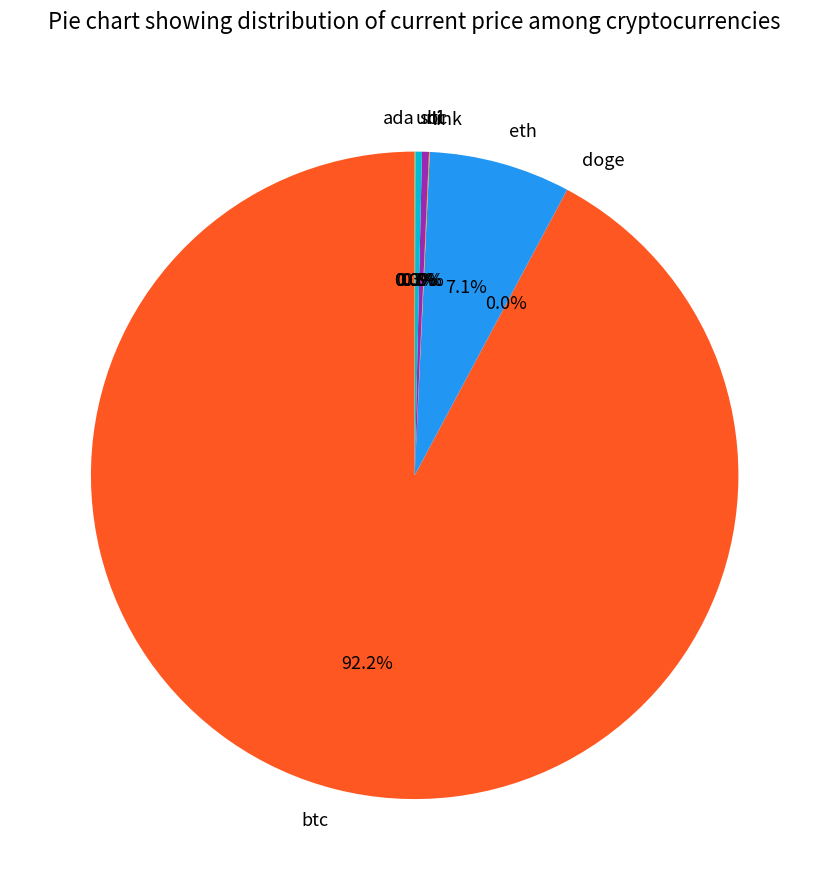

Is it true that btc is 99% of the pie?

False